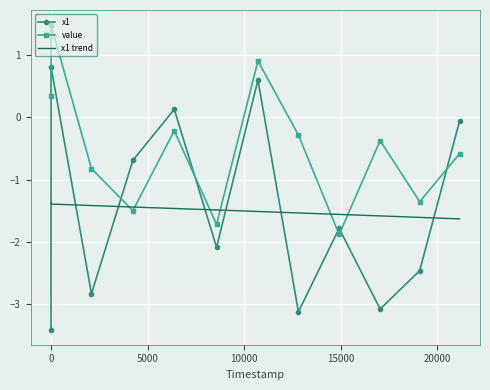

True or false: x1 trend and x1 cross at least once.

True